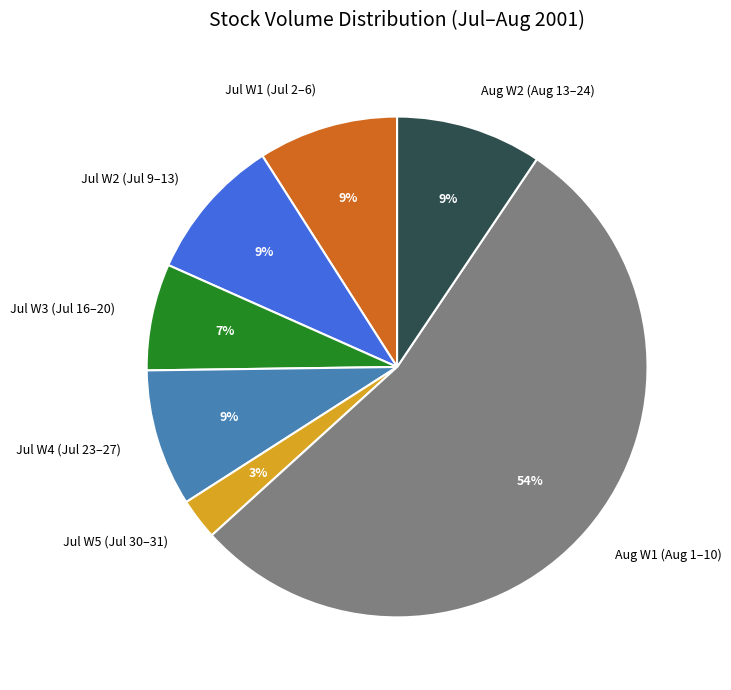

The Jul W5 (Jul 30–31) slice represents 12% of the pie. True or false?

False